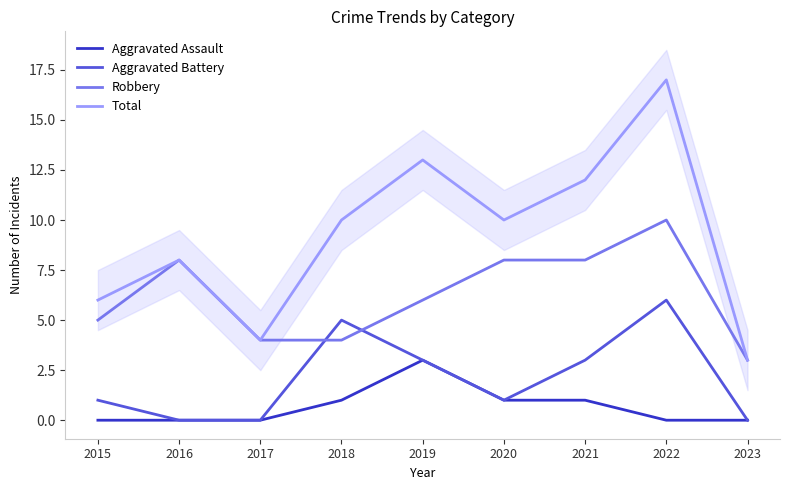

What is the greatest value displayed?

17